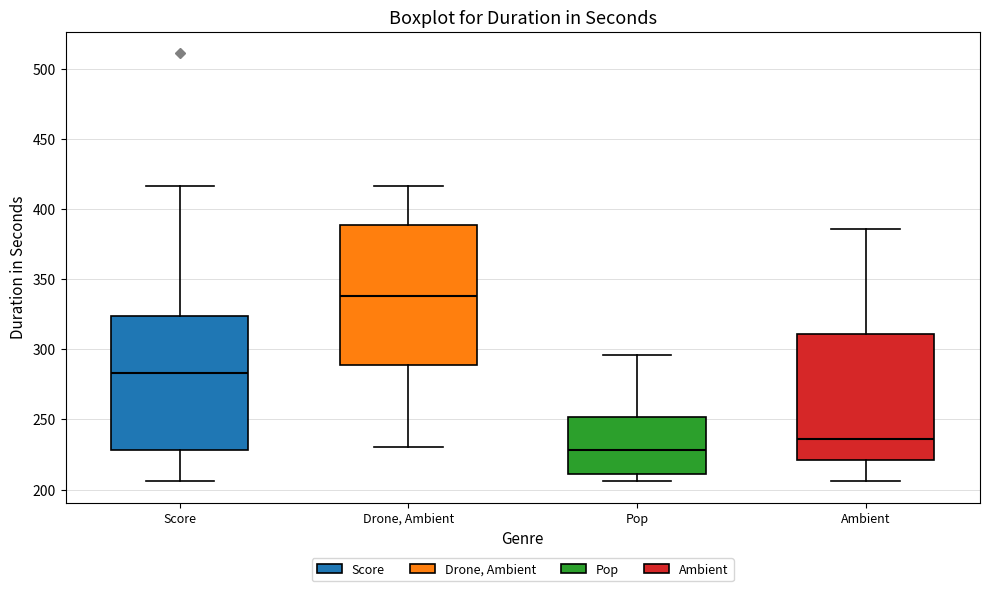

Which box's median line is the highest?

Drone, Ambient